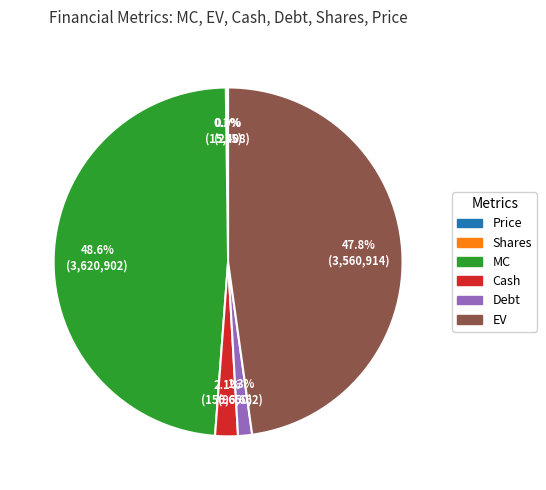

What is the largest slice in the pie chart?

MC